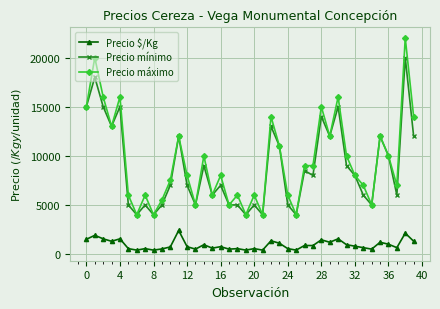

What is the value of the Precio $/Kg point at the 10th from the left?

520